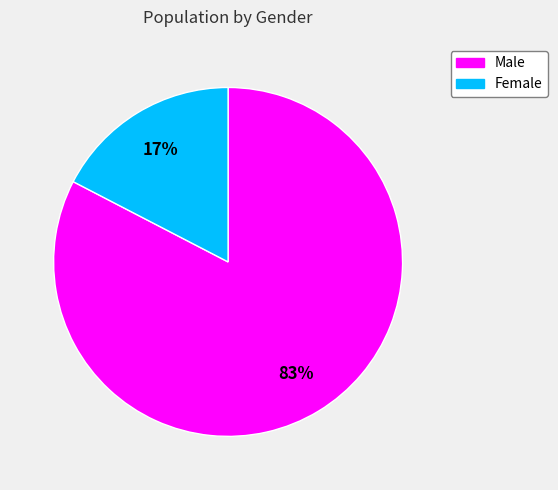

Which slice is the largest?

Male